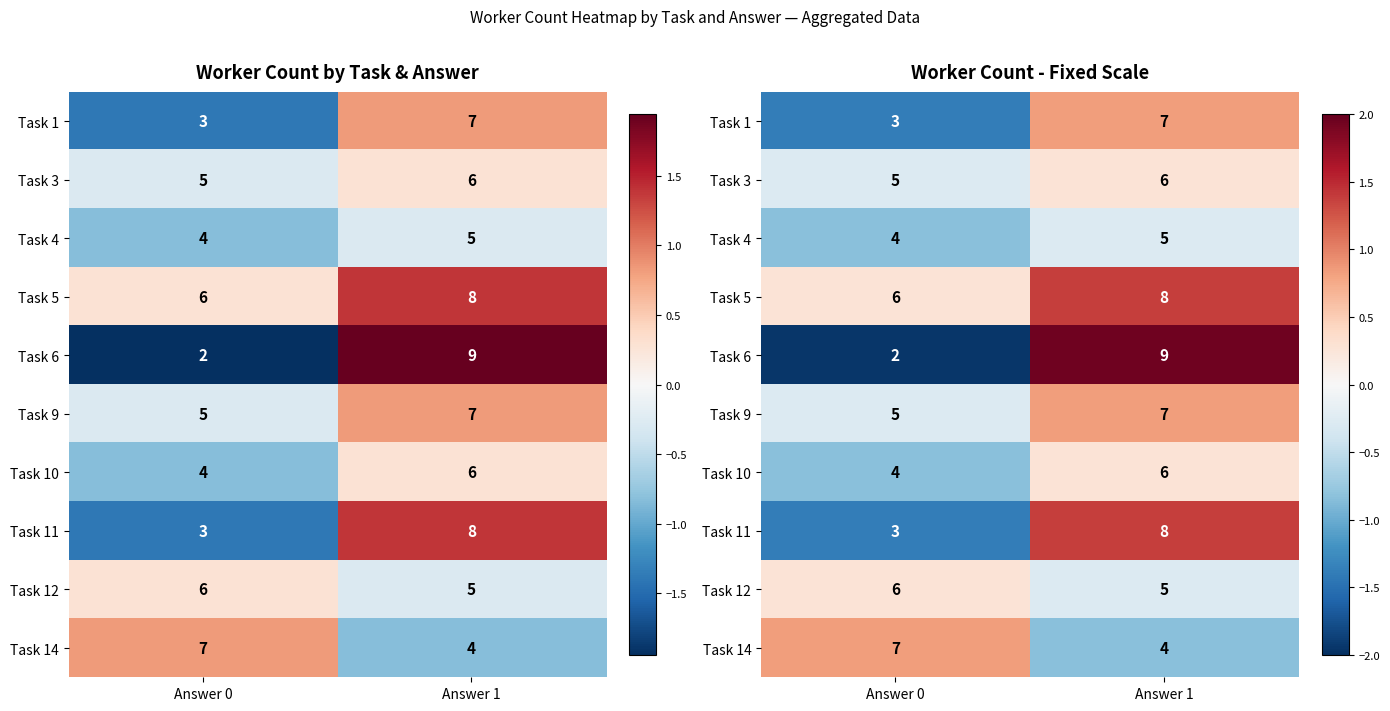

Between Answer 1 and Answer 0, which is larger?

Answer 1